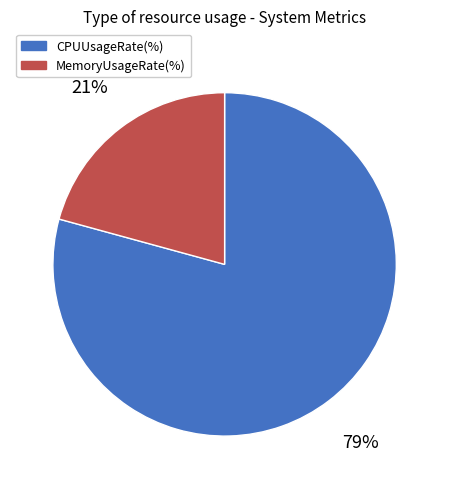

Do CPUUsageRate(%) and MemoryUsageRate(%) together represent more than half of the pie?

Yes